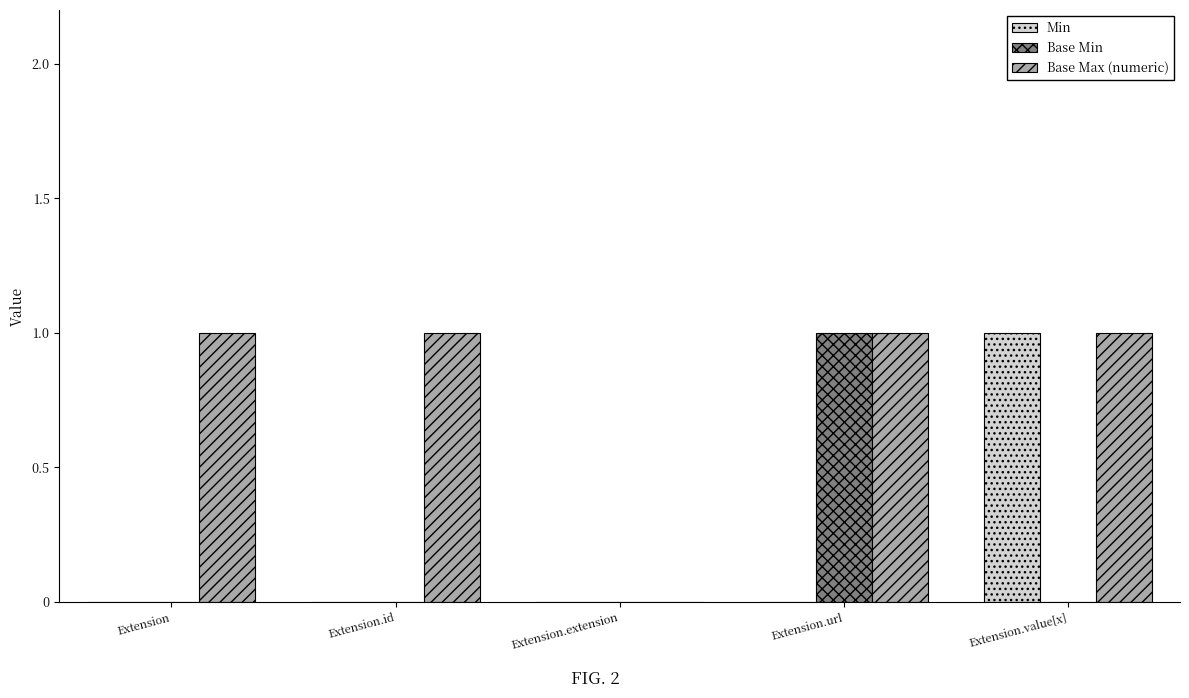

What is the sum of all Base Max (numeric) values?

4